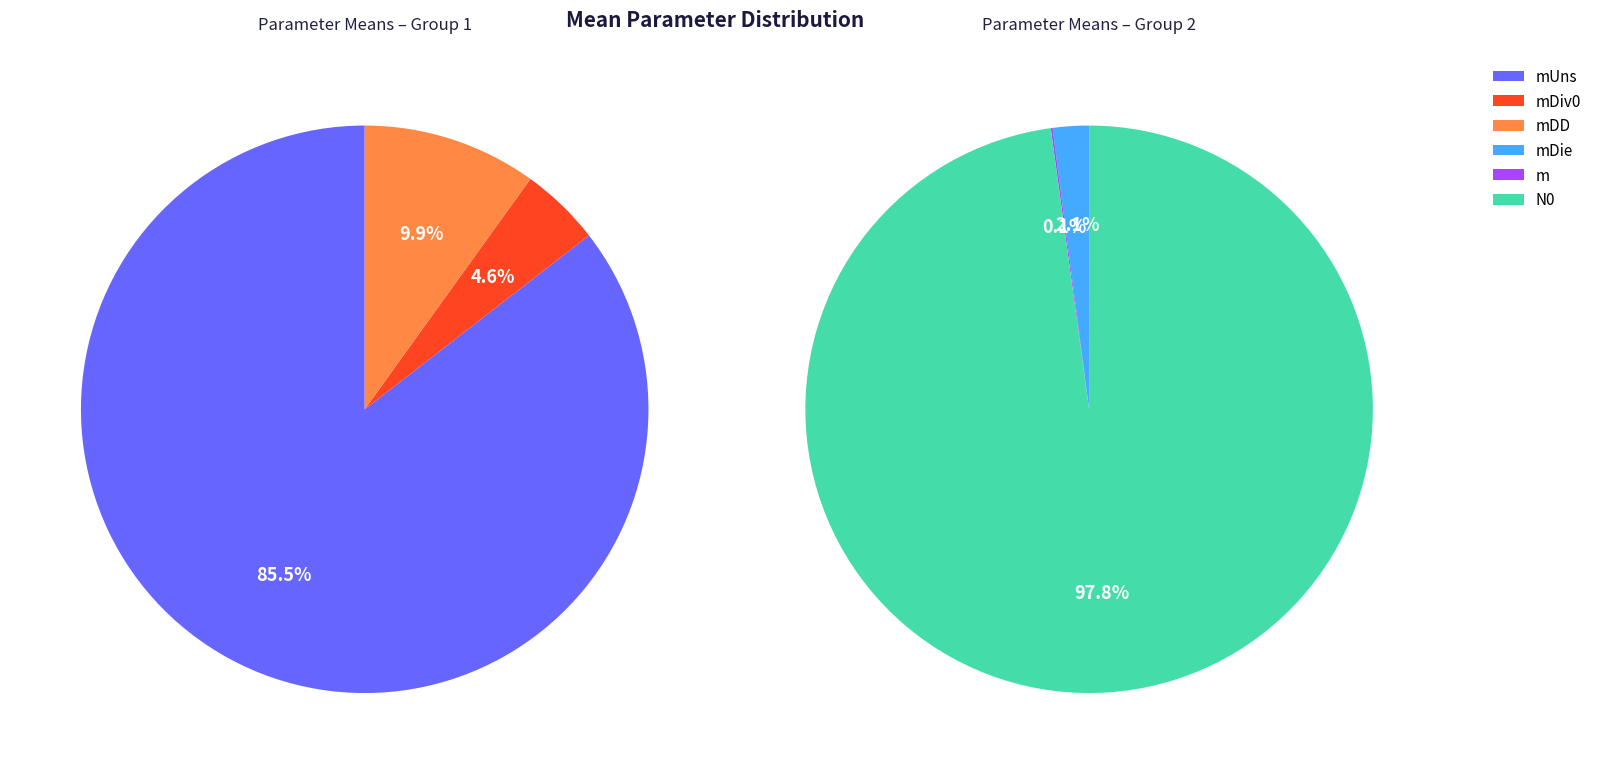

To the nearest percent, what portion does mDie represent?

2%